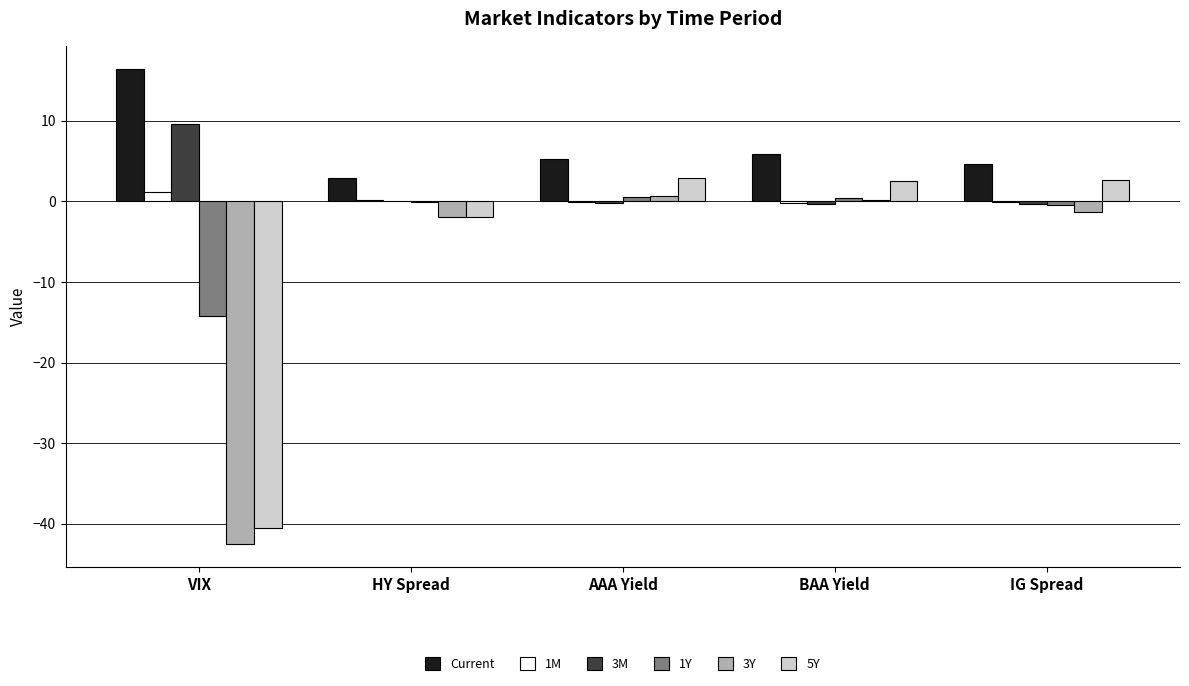

Between VIX and IG Spread, which series saw the biggest shift?

5Y